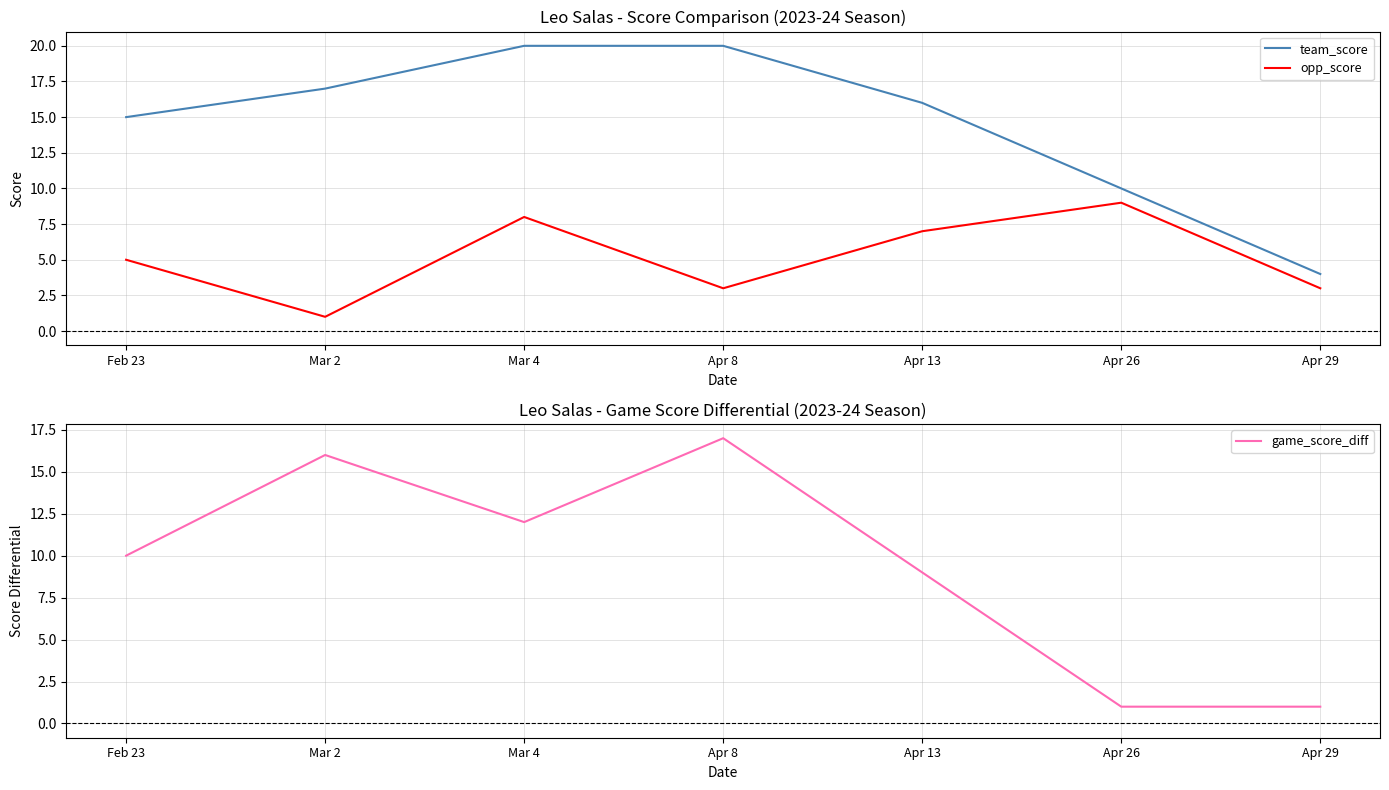

How many lines are shown in the chart?

3